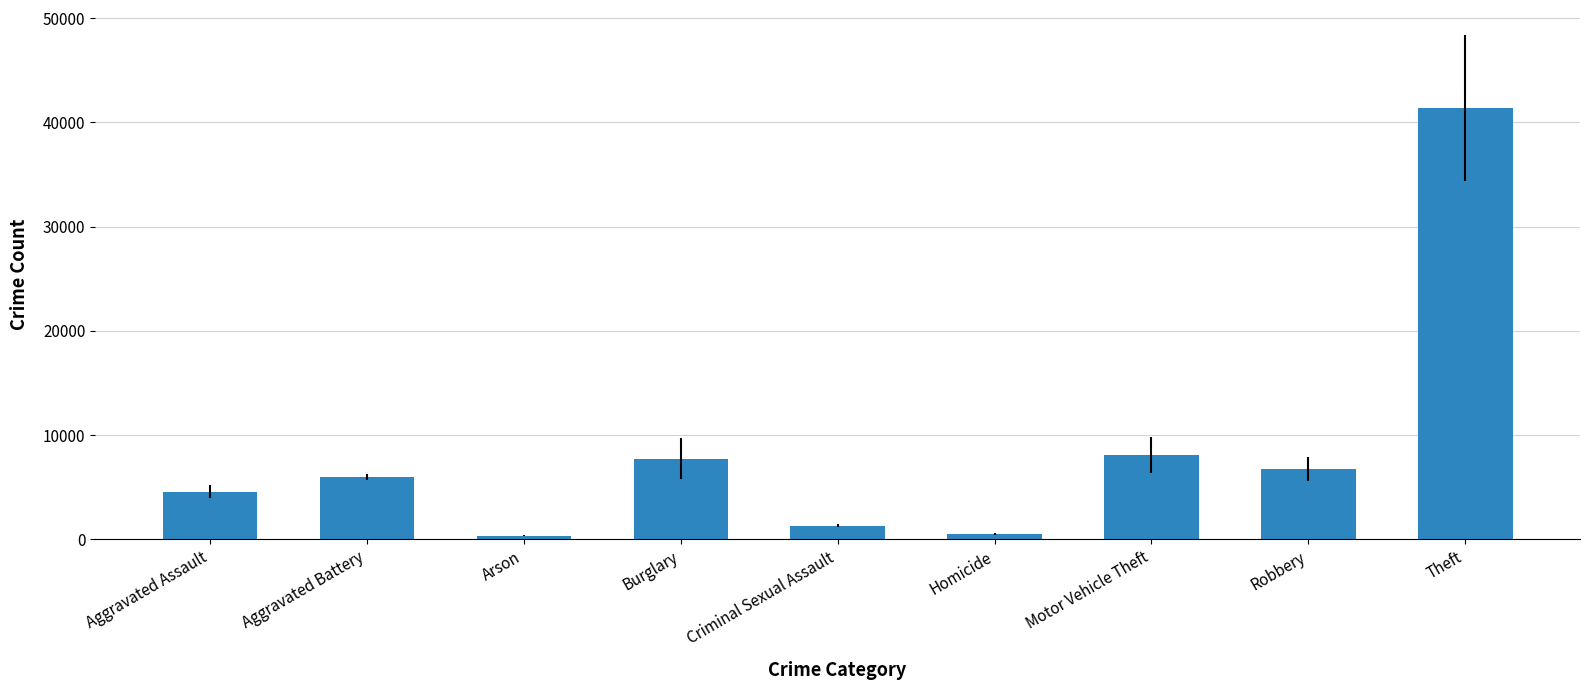

Is it true that the value at Aggravated Battery is 10222.6?

False